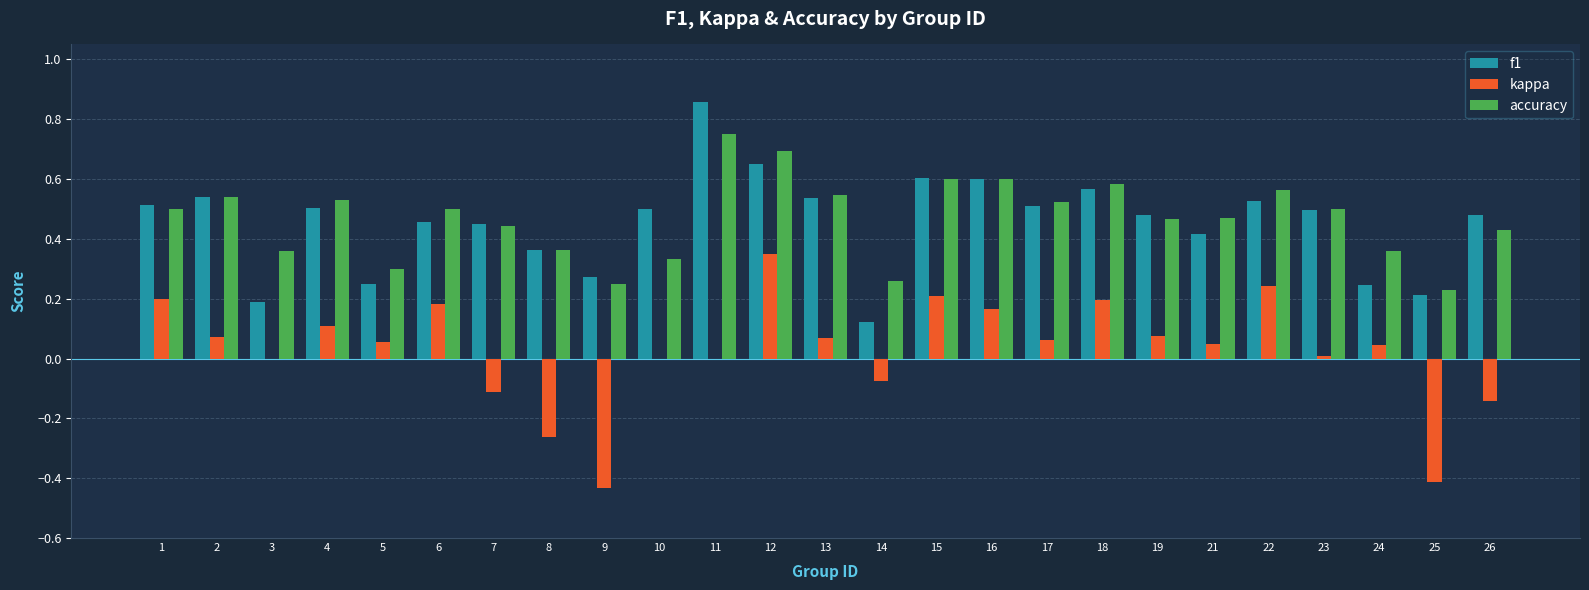

What is the sum of all f1 values?

11.3